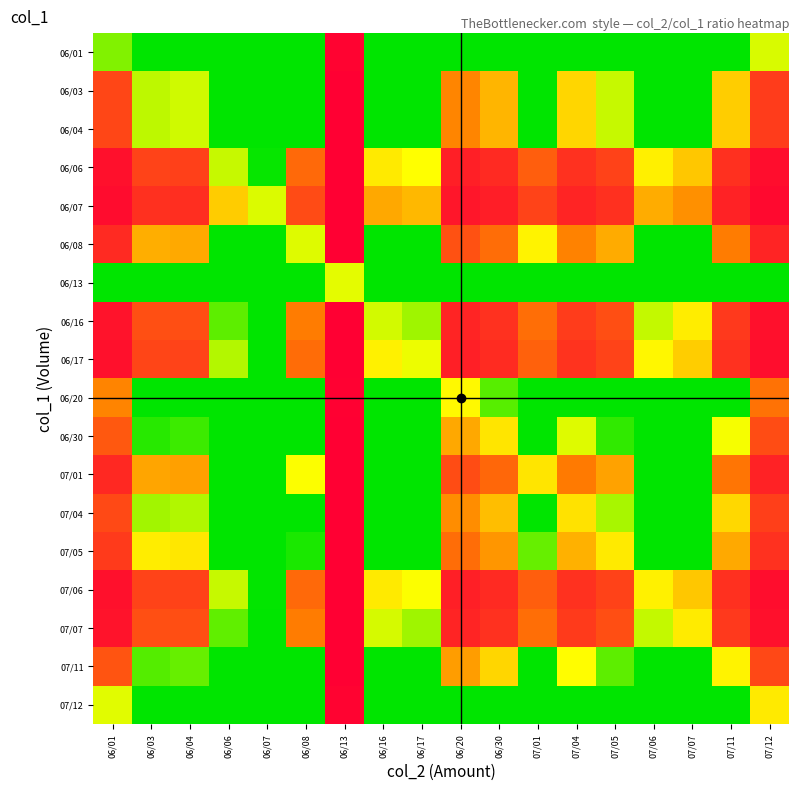

Which category has the lowest value across all series?

06/13